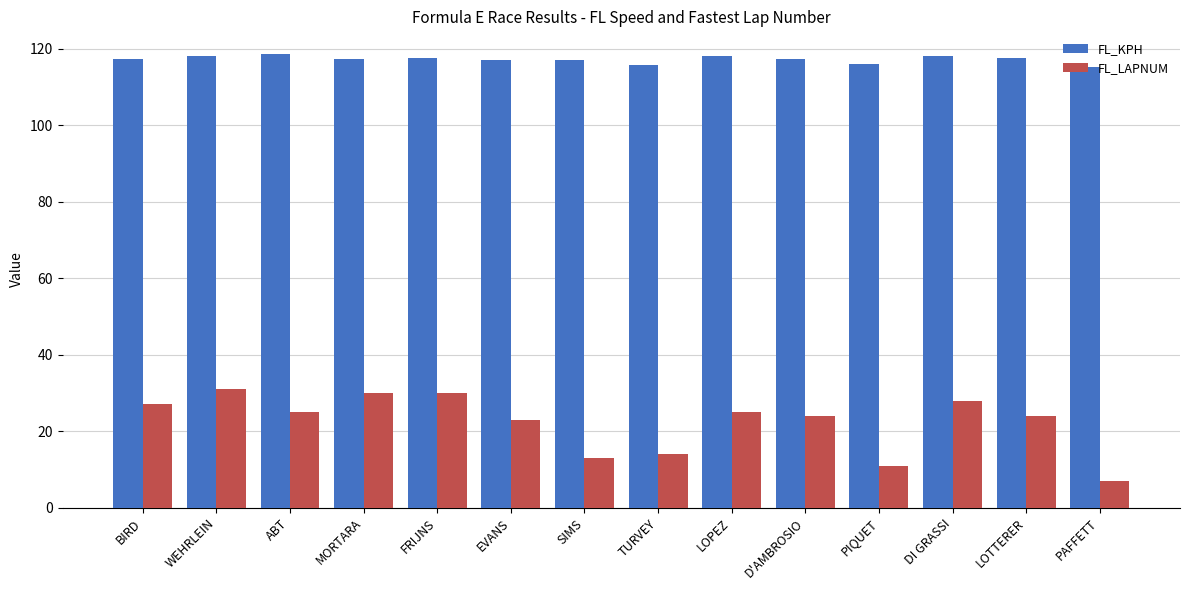

What is the approximate value of FL_KPH at WEHRLEIN?

118.1